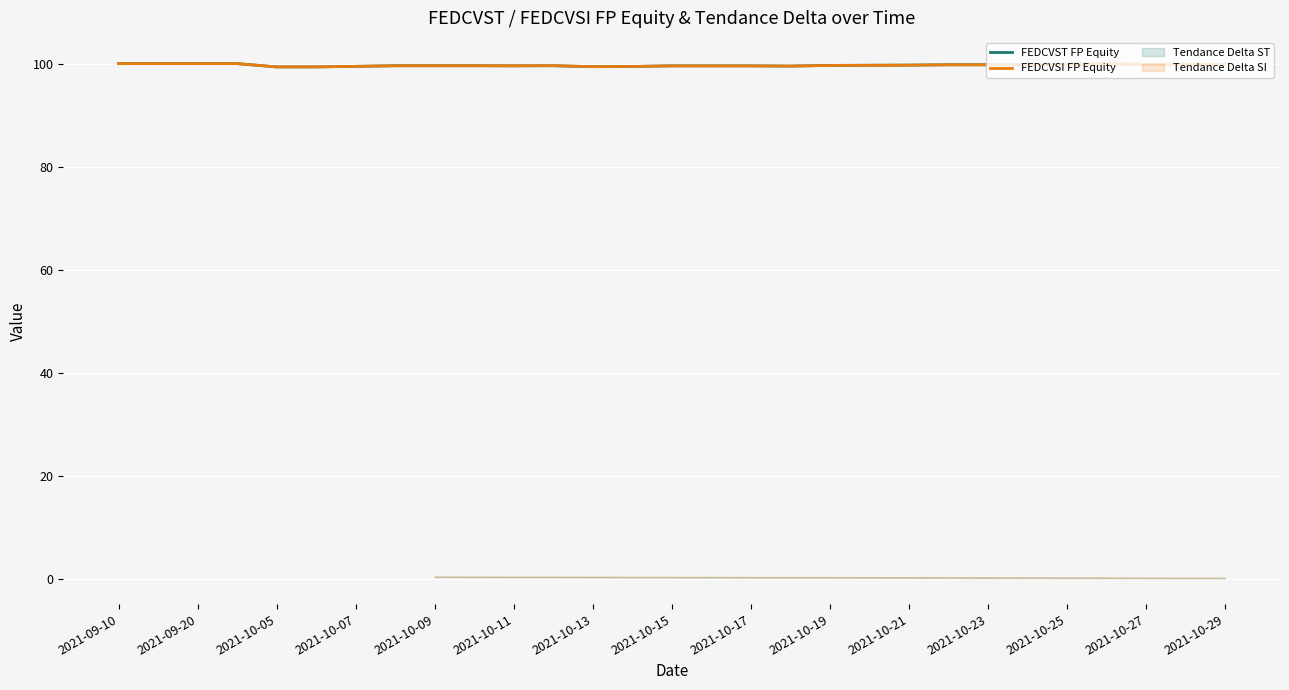

At which label does FEDCVSI FP Equity reach its peak?

2021-09-10